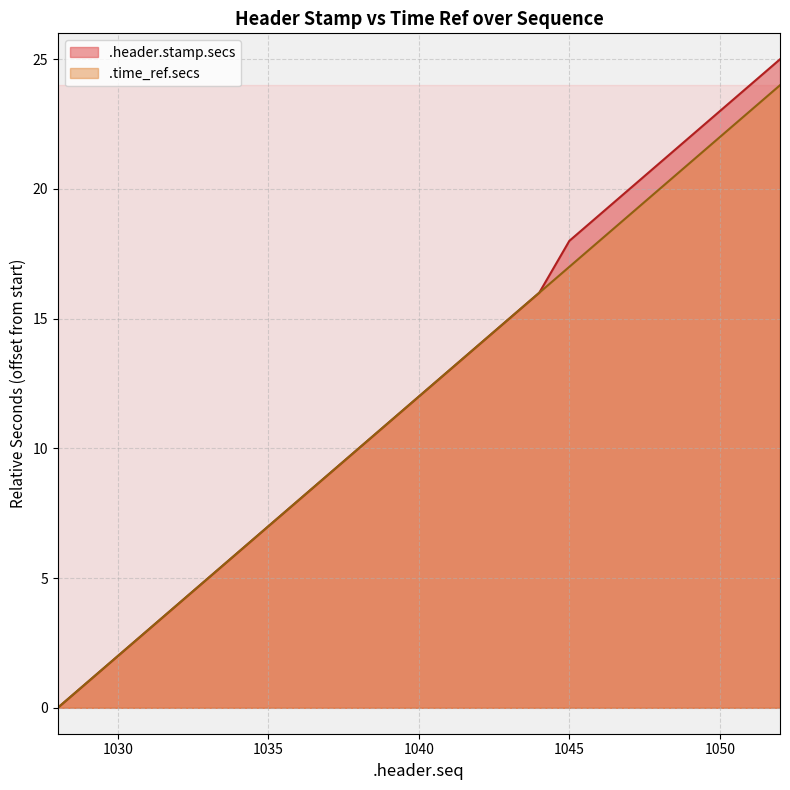

Rank the series by their average value, from lowest to highest.

.time_ref.secs, .header.stamp.secs